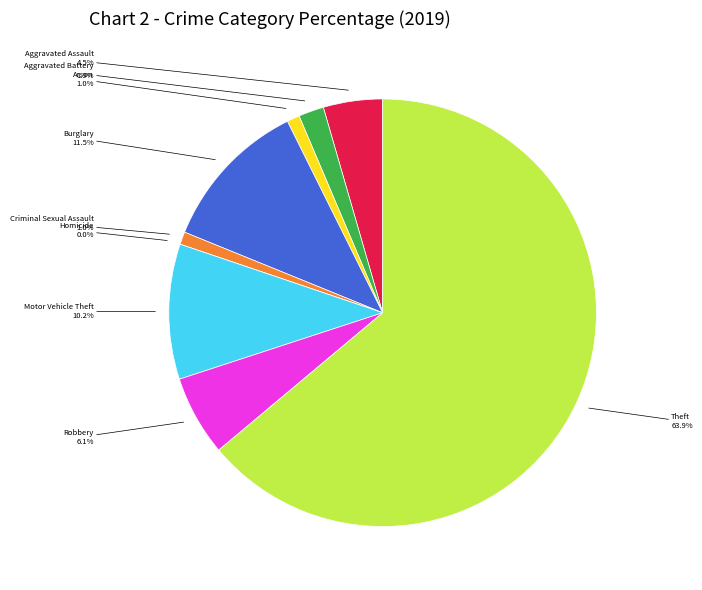

How many slices are in this pie chart?

9